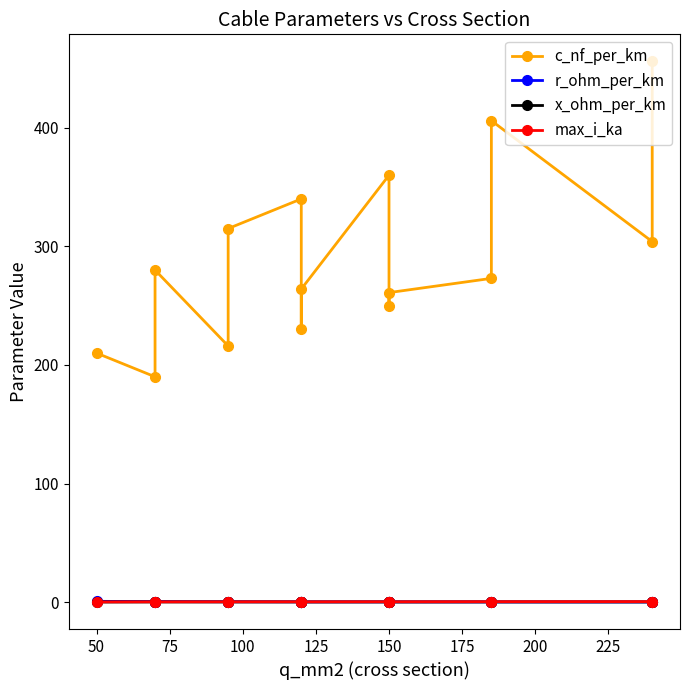

What is the difference between the maximum and second lowest values in the max_i_ka series?

0.2